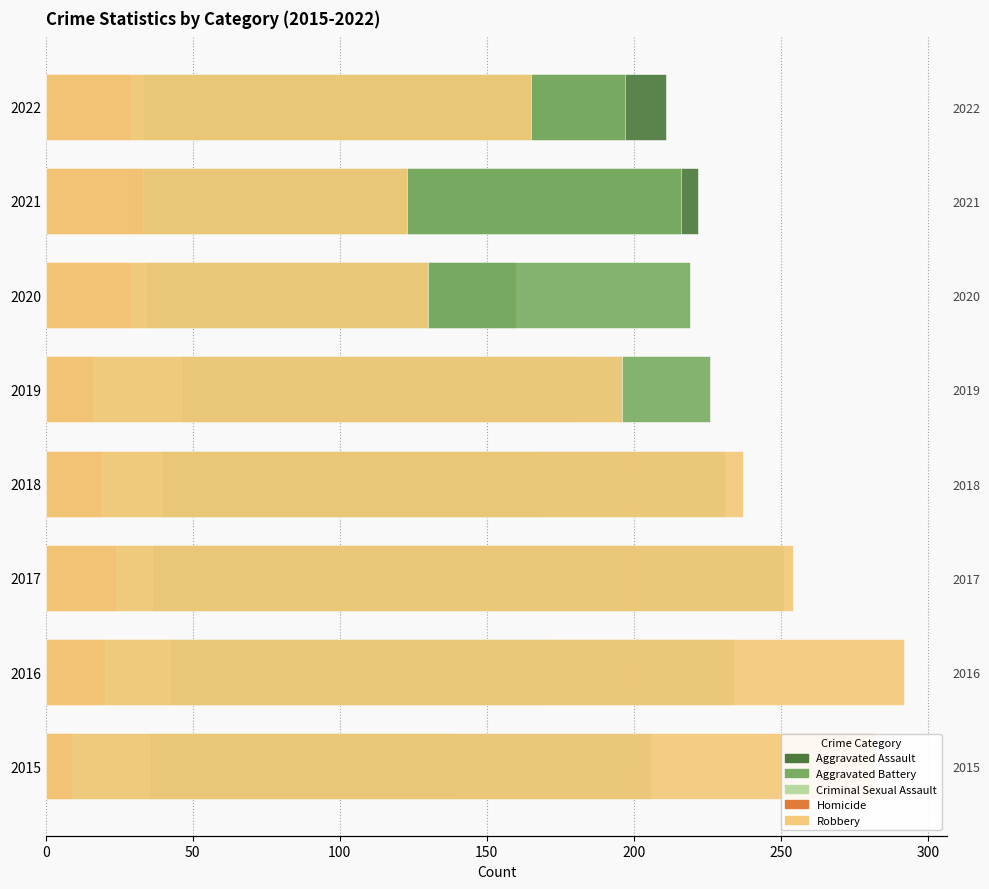

Read the Robbery value at 2015, to the nearest 10.

280